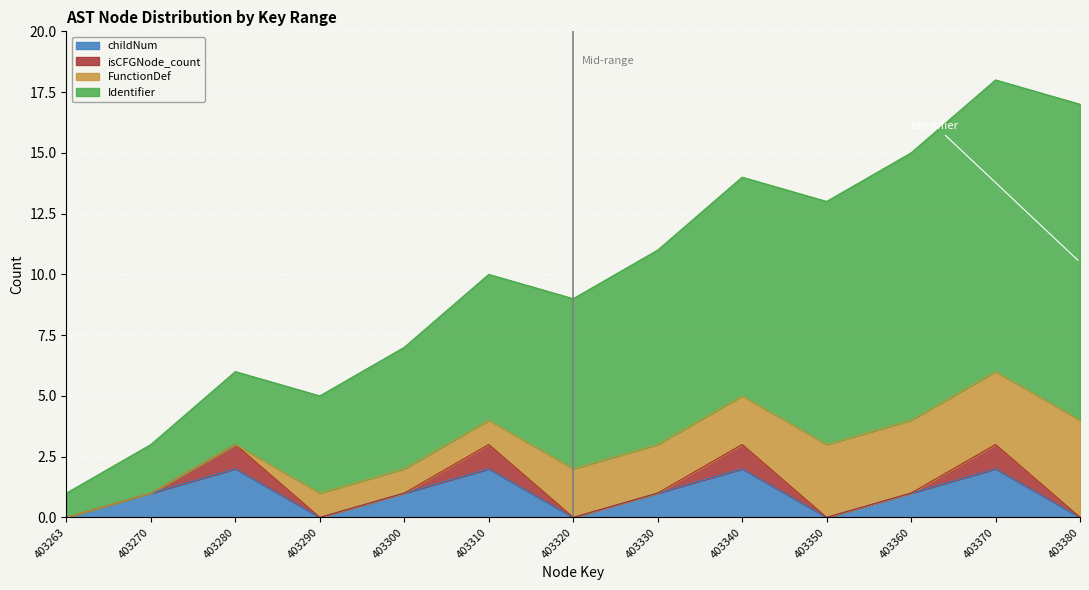

The value of Identifier at 403350 is 18. True or false?

False